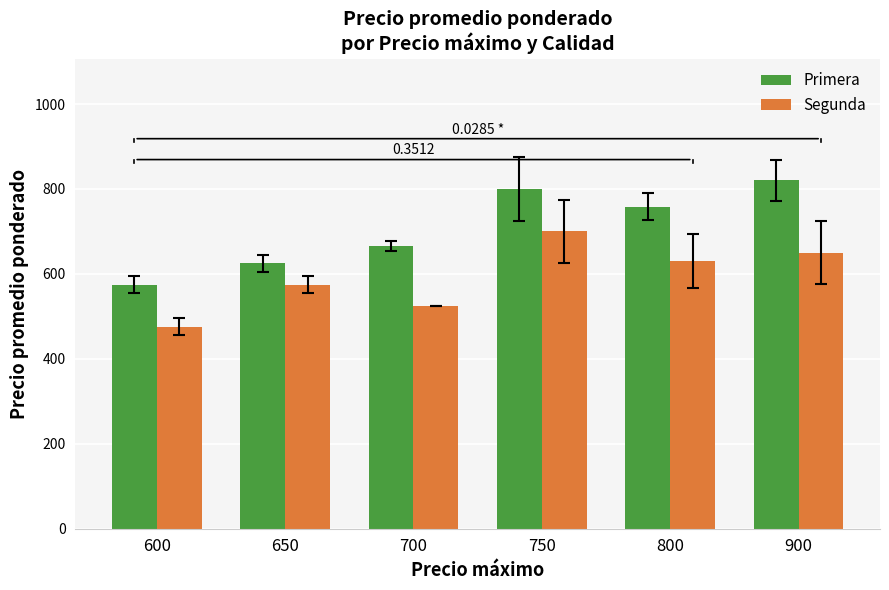

Reading left to right, what are all the values shown in this chart?

Primera: 575.0	625.0	666.7	800.0	758.3	820.0
Segunda: 475.0	575.0	525.0	700.0	630.6	650.0